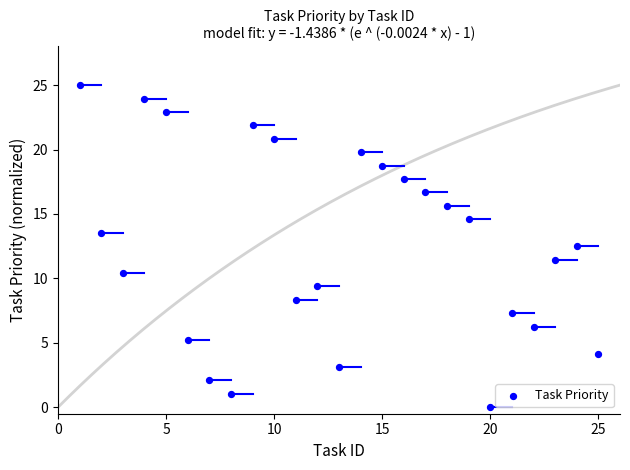

What is the range of Y values (max minus min)?

25.0